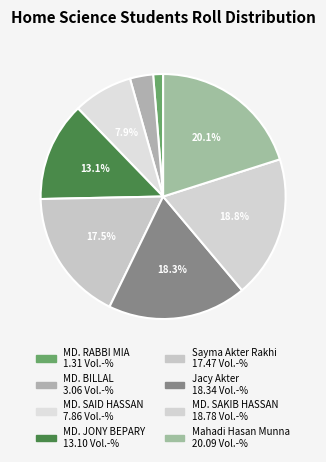

Combined, do MD. RABBI MIA and MD. SAID HASSAN account for over 50%?

No